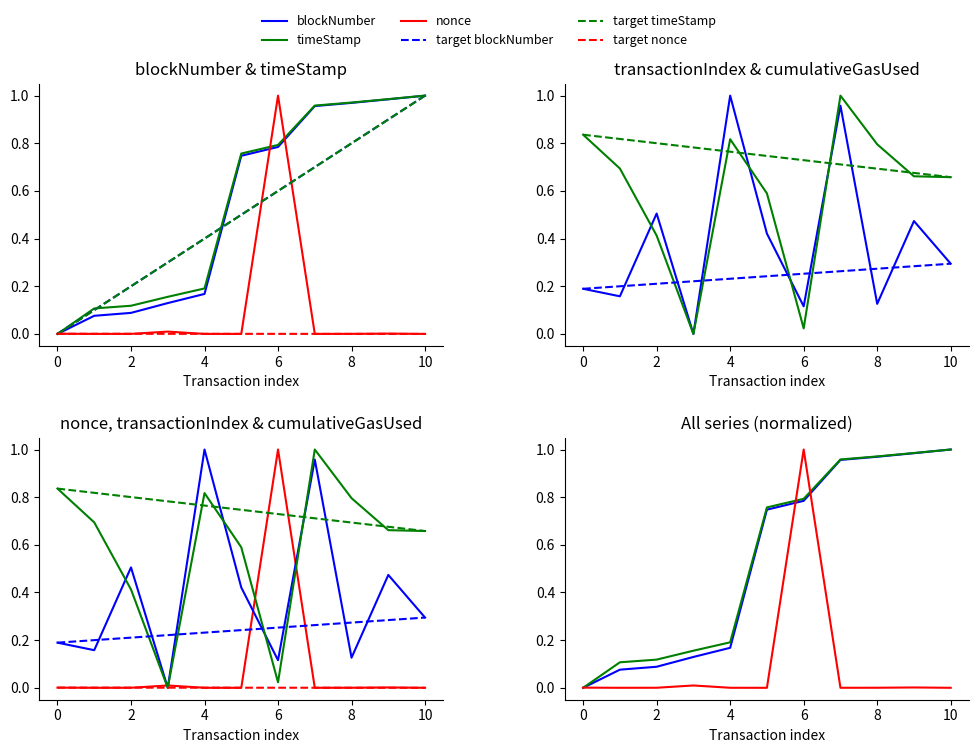

True or false: timeStamp and blockNumber intersect in this chart.

False